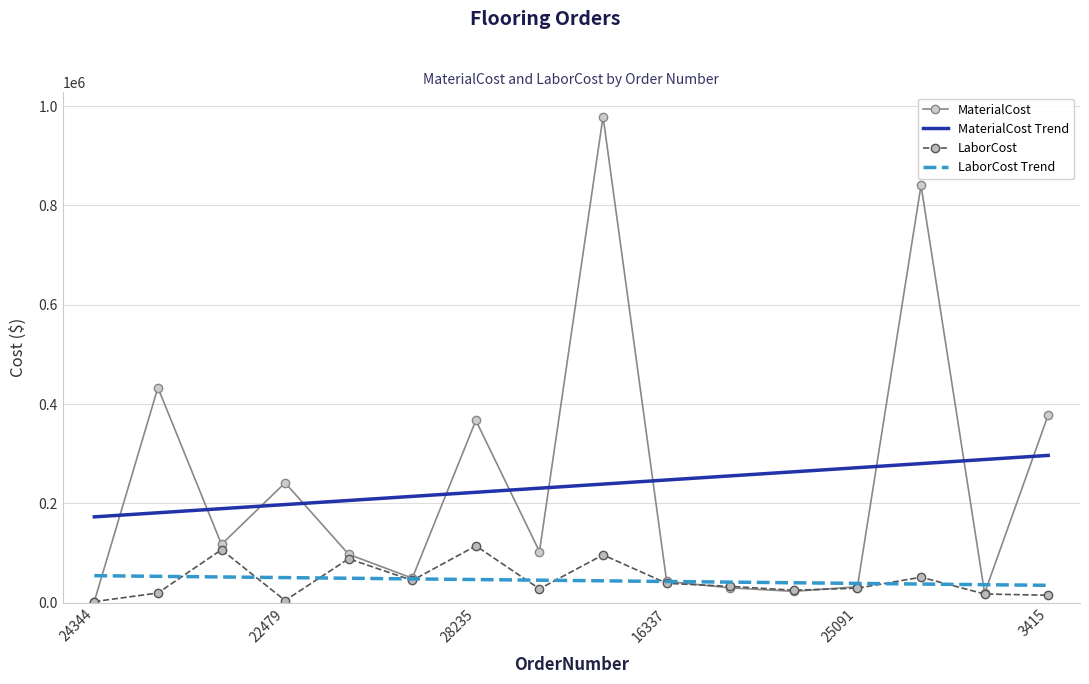

In MaterialCost, how many points are higher than both neighbors (excluding endpoints)?

5